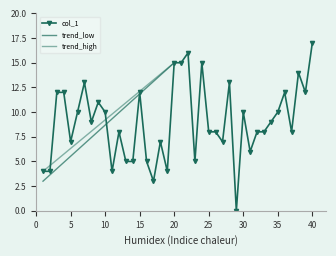

Rank the categories by value from lowest to highest.

29, 17, 1, 2, 11, 19, 13, 14, 16, 23, 31, 5, 18, 27, 12, 25, 26, 32, 33, 37, 8, 34, 6, 10, 30, 35, 9, 3, 4, 15, 36, 39, 7, 28, 38, 20, 21, 24, 22, 40